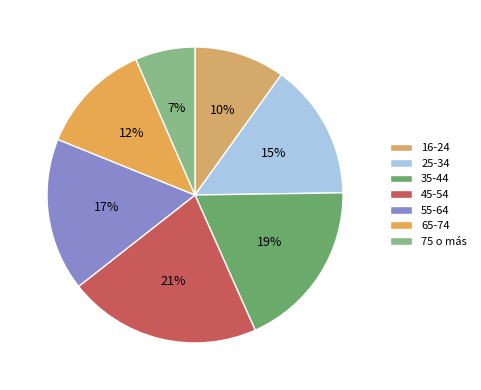

Is there any slice that represents more than half of the pie?

No